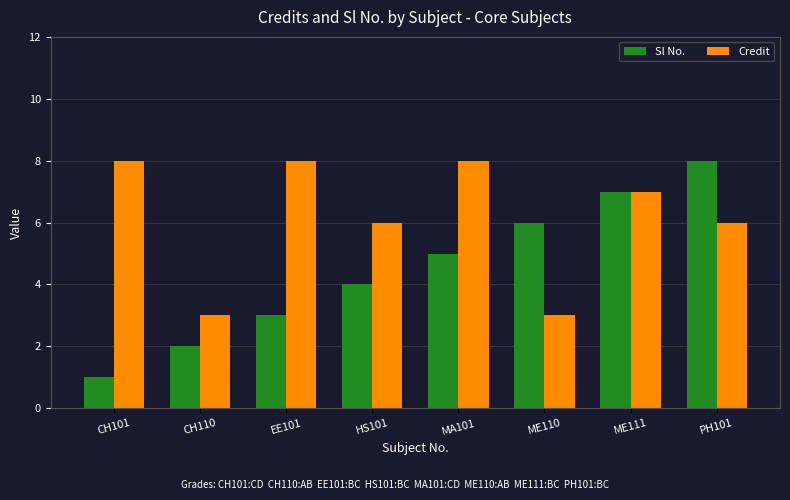

Rank the series by their average value, from lowest to highest.

Sl No., Credit